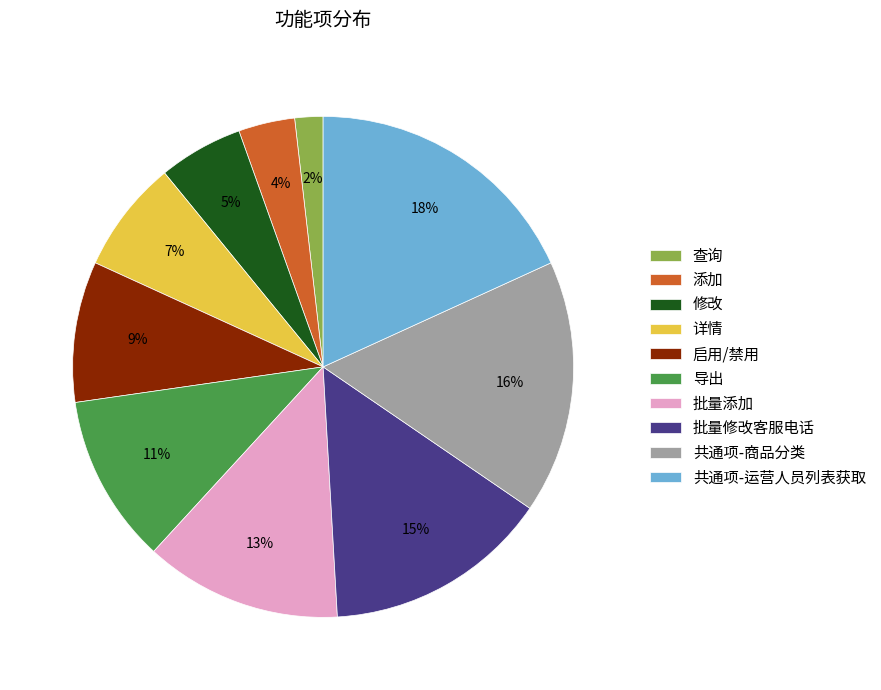

What is the smallest slice in the pie chart?

查询